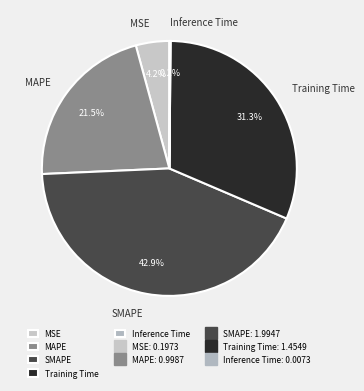

Is there a majority slice in this chart?

No